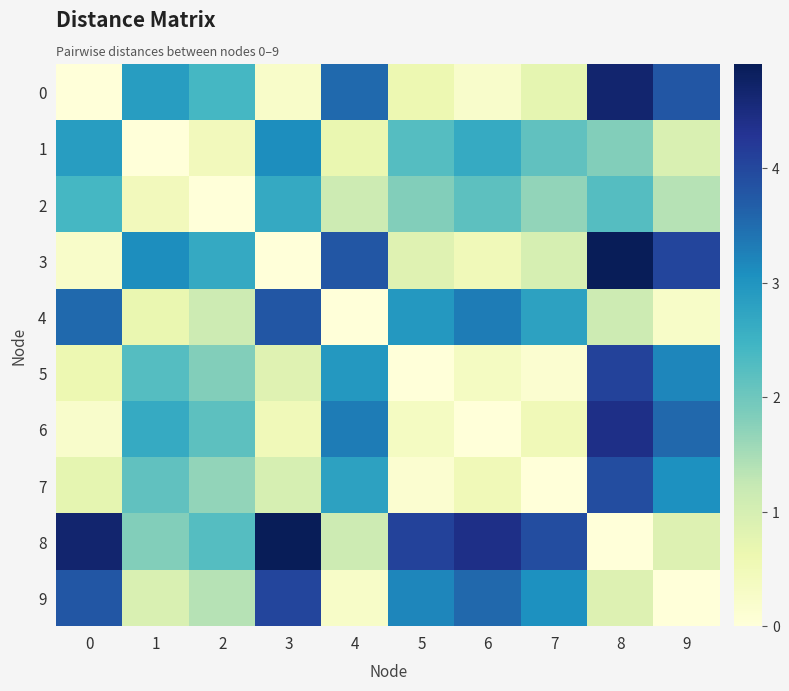

List the series in order of their peak value, lowest first.

2, 1, 4, 7, 9, 5, 6, 0, 3, 8